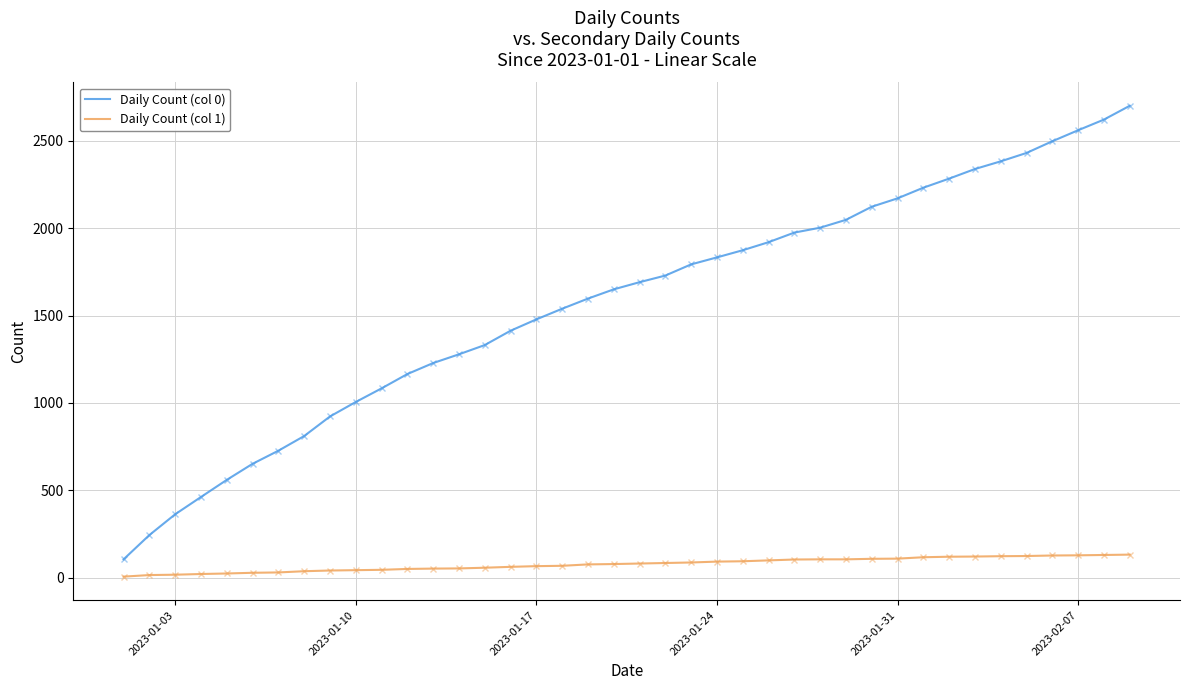

Which series has the largest range (max minus min)?

Daily Count (col 0)